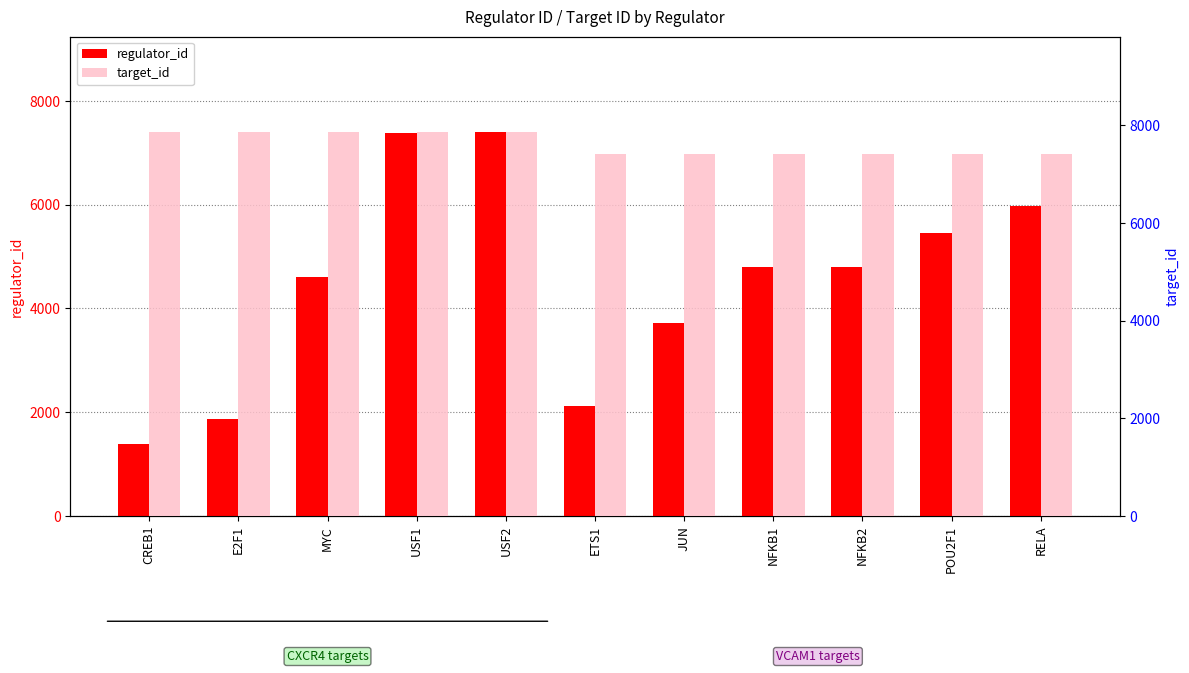

List the series in order of their overall mean, highest first.

target_id, regulator_id